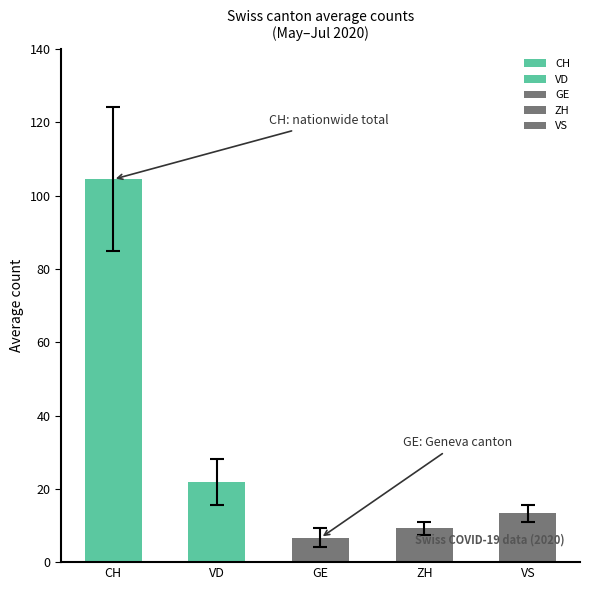

Between VD and GE, which is larger?

VD